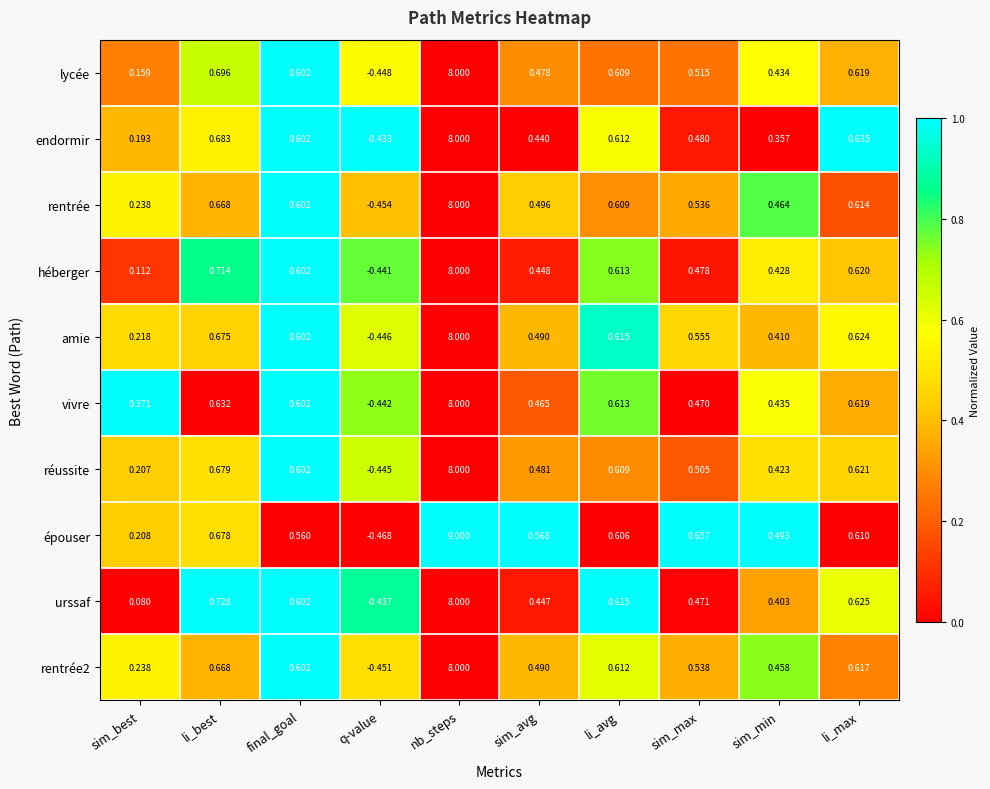

Which series changed the most between final_goal and q-value?

rentrée